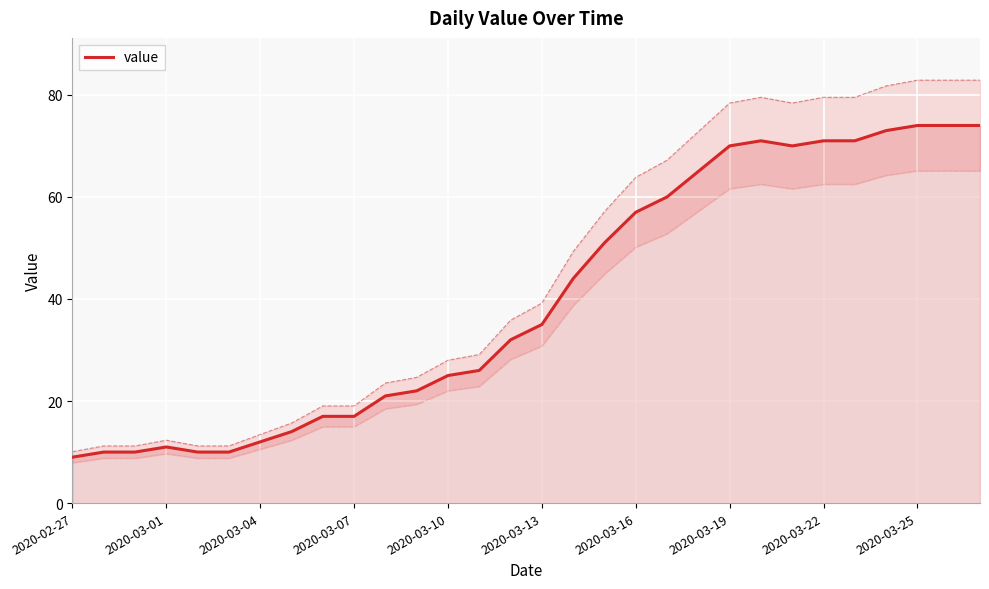

Between 28 and 20, which is larger?

28